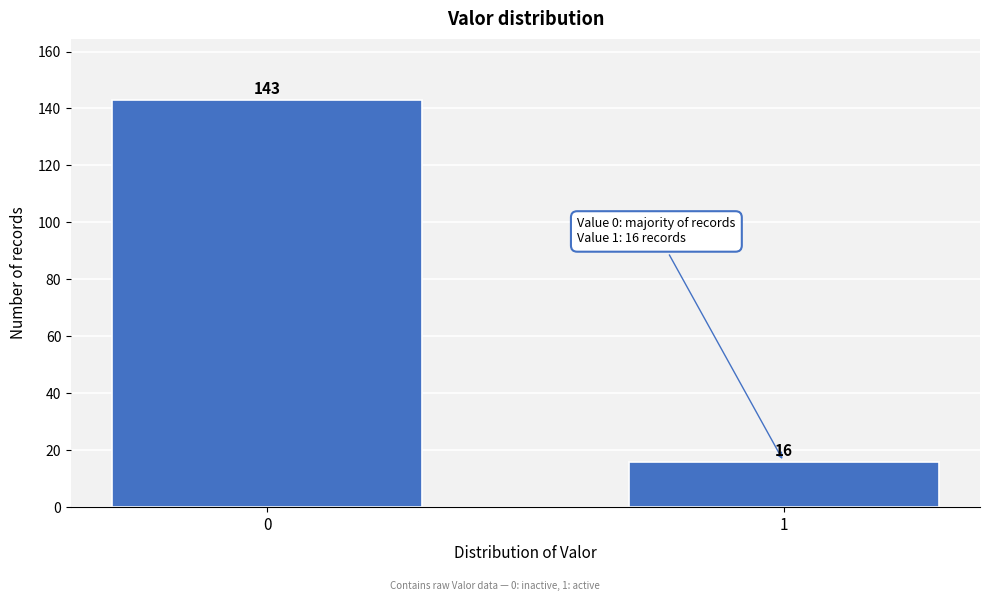

Reading left to right, list all the values displayed in this chart.

143	16